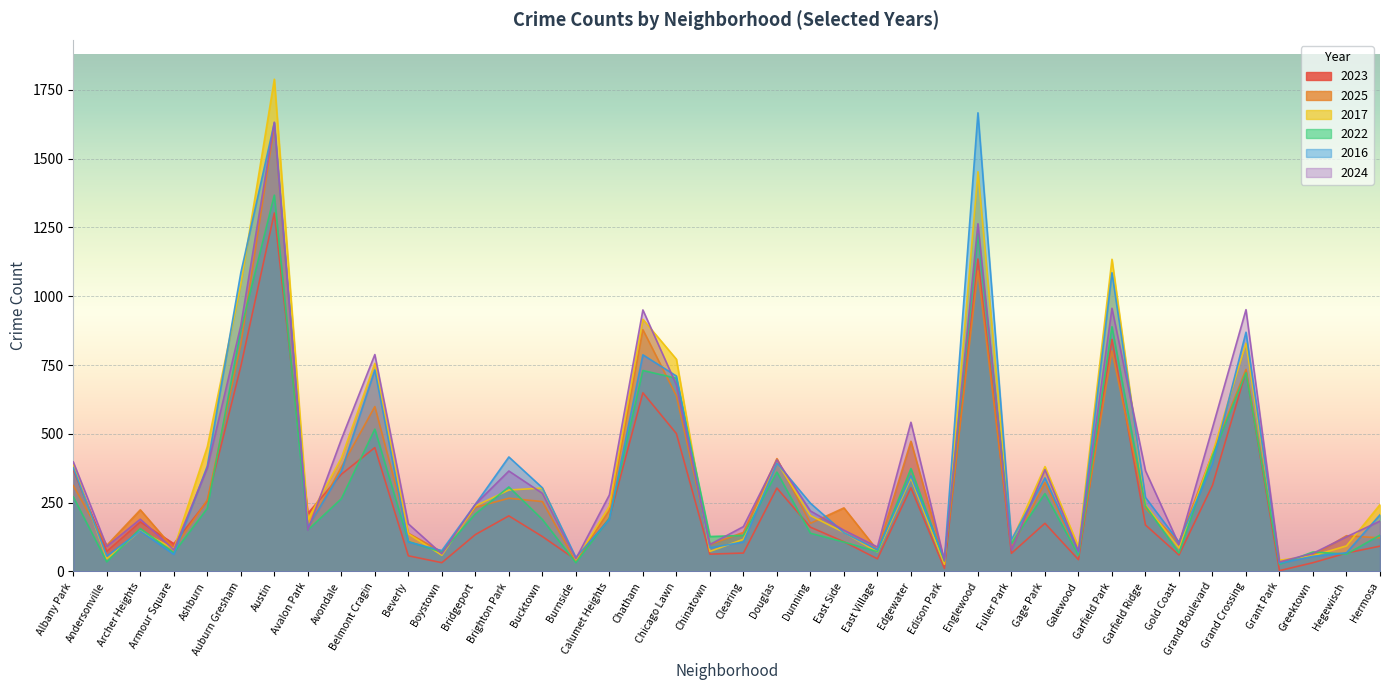

List the series in order of their peak value, highest first.

2017, 2016, 2024, 2025, 2022, 2023